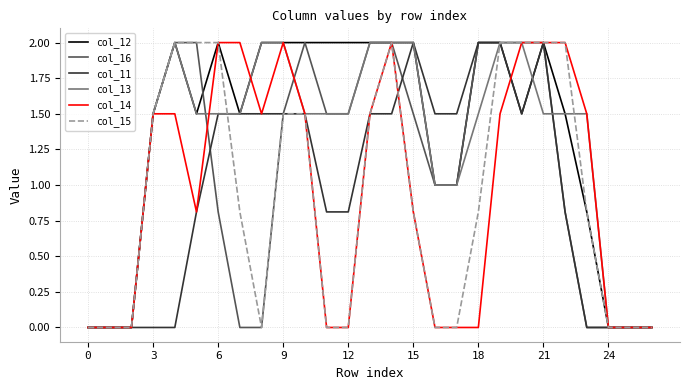

What is the maximum value for col_13?

2.0